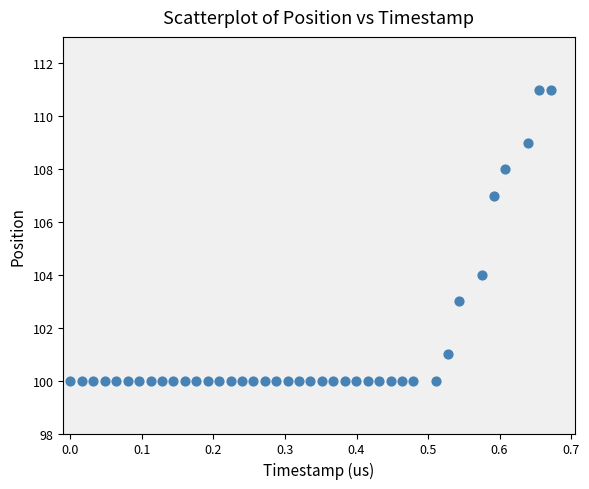

What is the range of Y values (max minus min)?

11